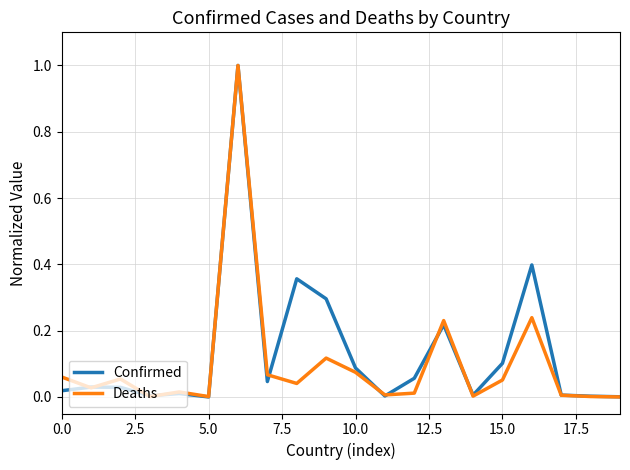

What is the greatest value displayed?

1.0